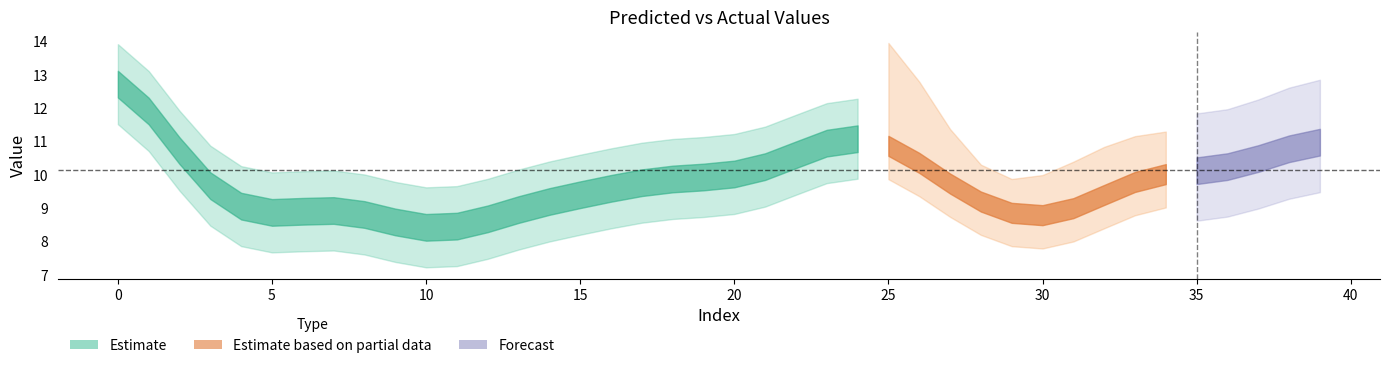

What is the label of the 28th point from the left?

27